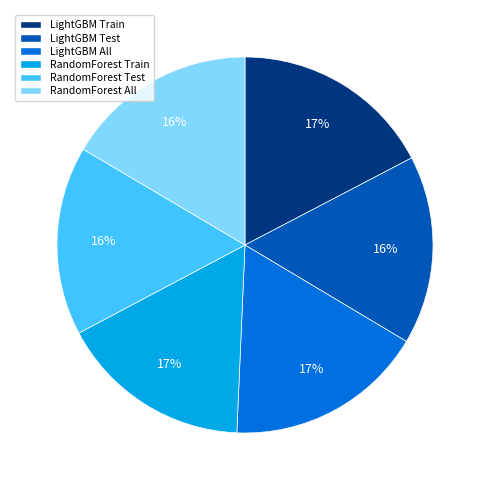

Do RandomForest Train and RandomForest All together represent more than half of the pie?

No